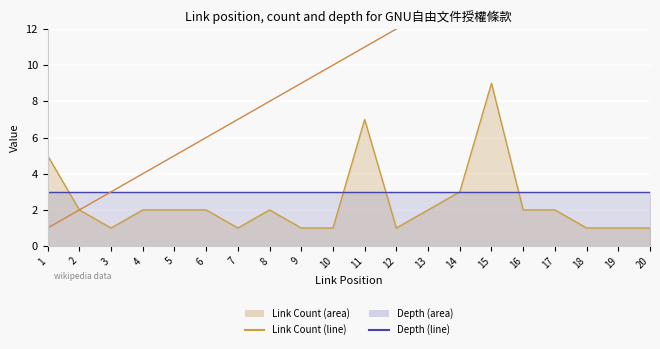

At which category is the sum across all series the highest?

15